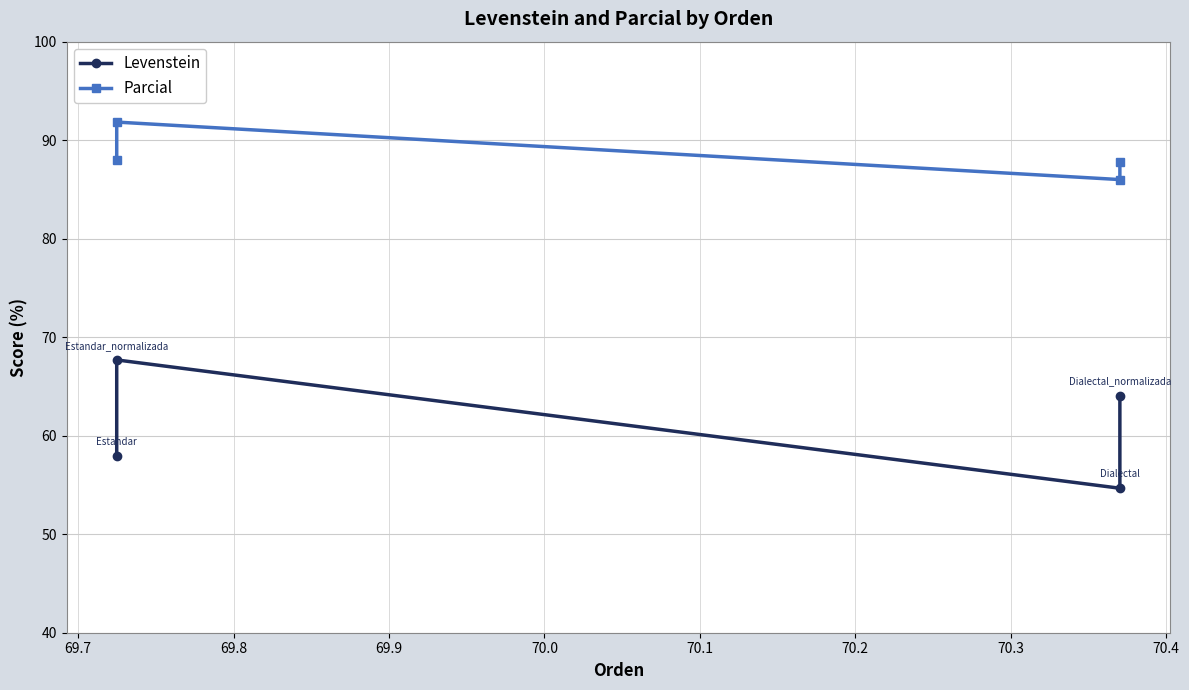

Rank the series at 69.9 from lowest to highest value.

Levenstein, Parcial